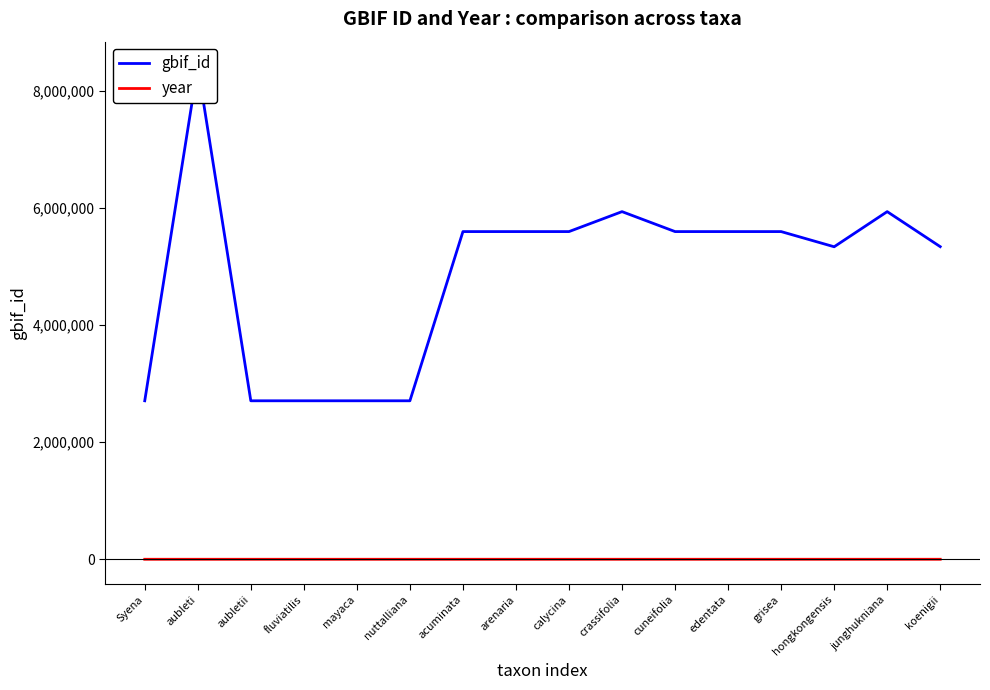

Reading left to right, what are all the values shown in this chart?

gbif_id: 2707862	8419017	2707866	2707870	2707875	2707876	5597045	5597044	5597043	5937657	5597040	5597039	5597038	5337807	5937650	5339645
year: 1789	1832	1832	1797	1791	1822	1891	1891	1891	1891	1891	1891	1891	1891	1891	1836